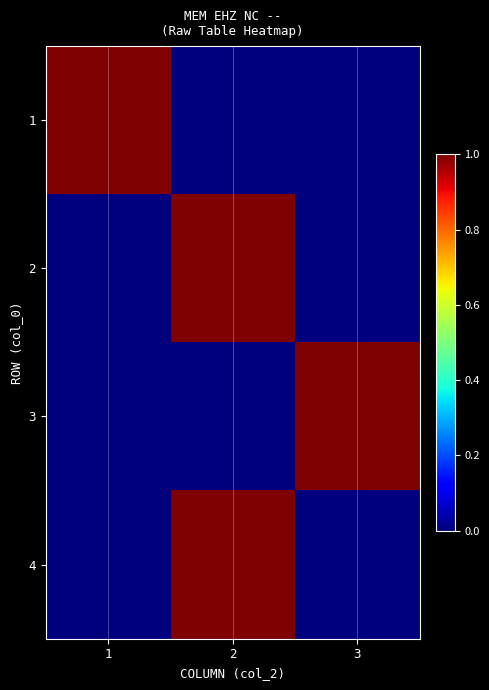

At which category is the sum across all series the highest?

2